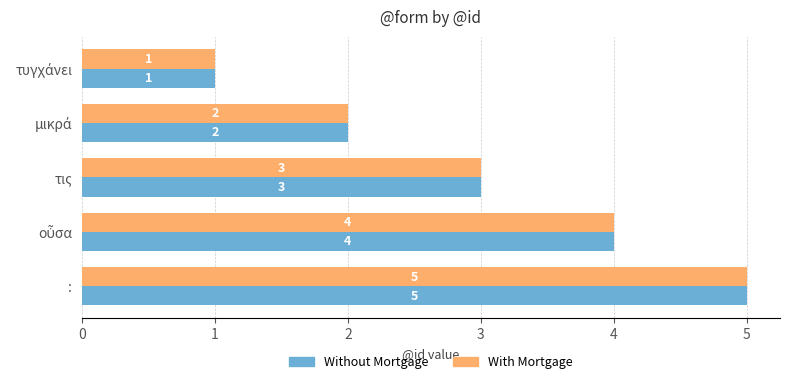

What is the minimum value for Without Mortgage?

1